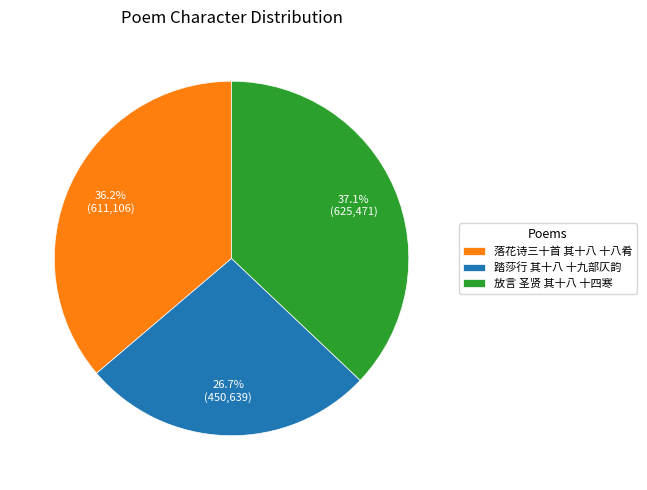

What is the ratio of the value at 放言 圣贤 其十八 十四寒 to the value at 落花诗三十首 其十八 十八肴?

1.0